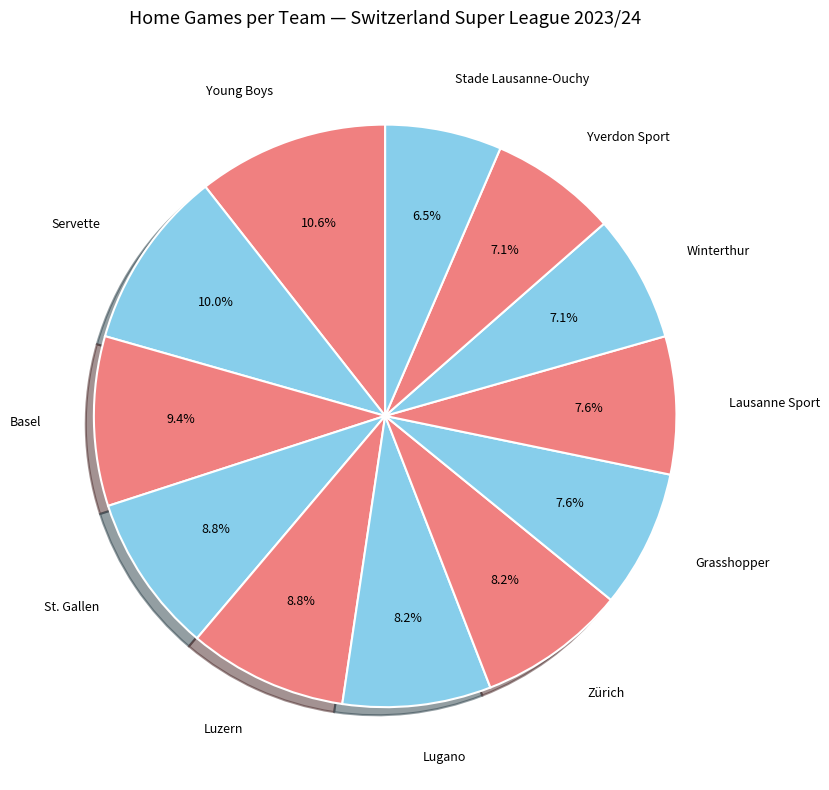

Count the number of slices in the pie.

12